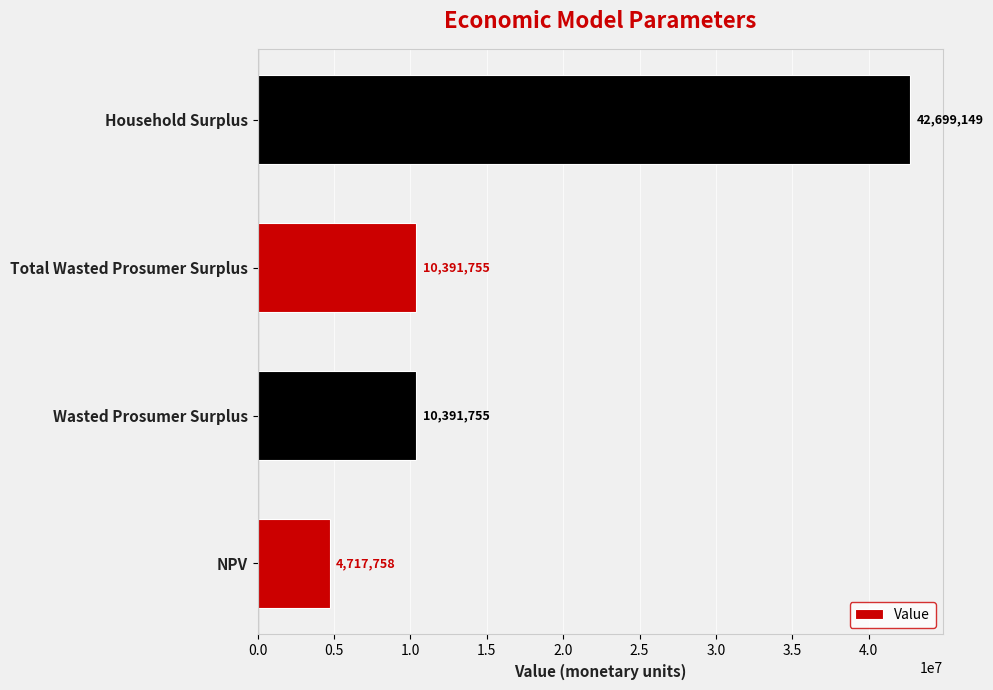

Which has a higher value, Total Wasted Prosumer Surplus or Household Surplus?

Household Surplus